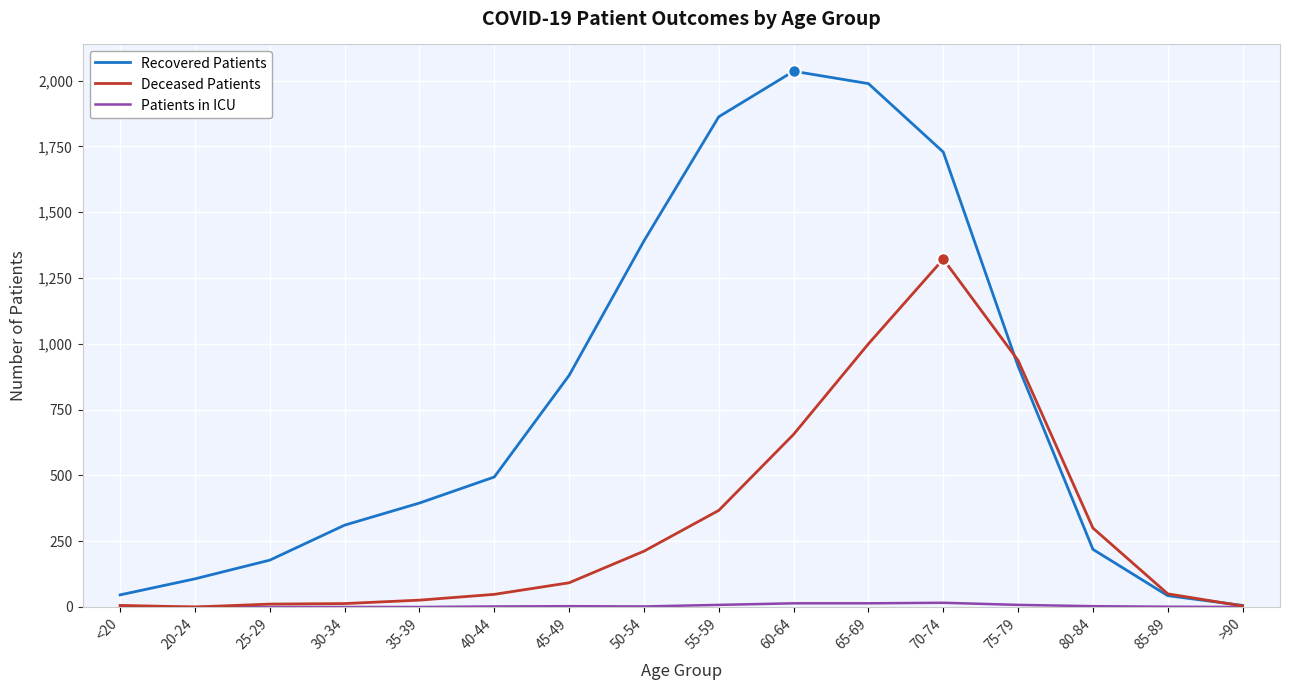

Which series has the largest total across all categories?

Recovered Patients